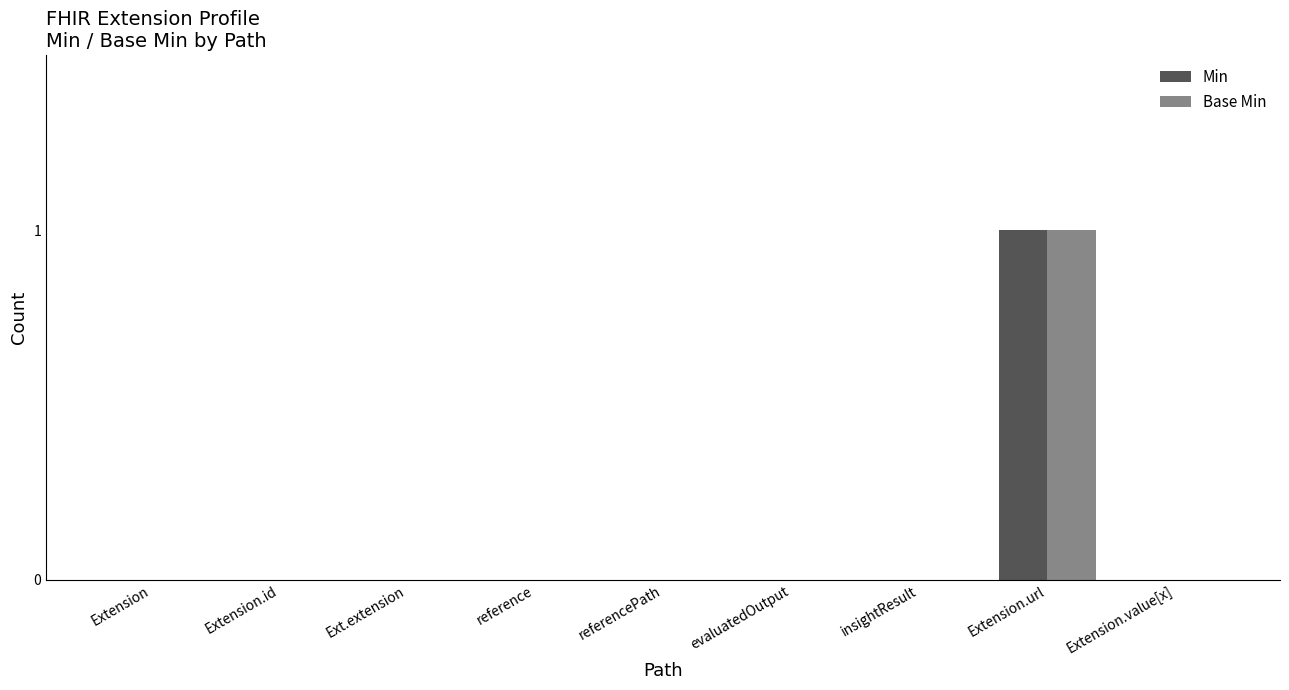

Which category has the highest value in the Min series?

Extension.url